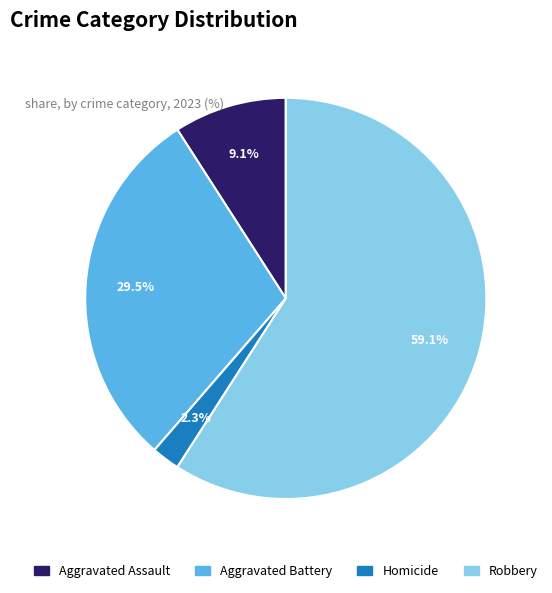

Is there a majority slice in this chart?

Yes